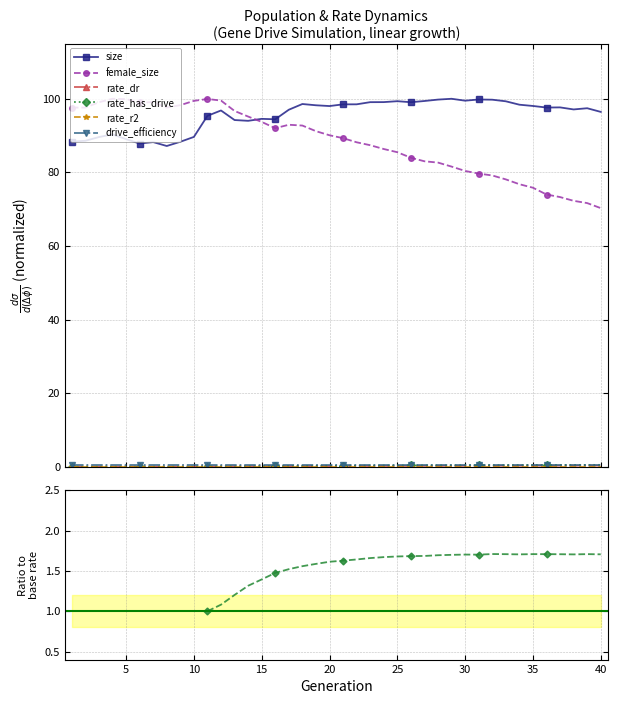

The rate_has_drive series shows 0.5 at 40. True or false?

True